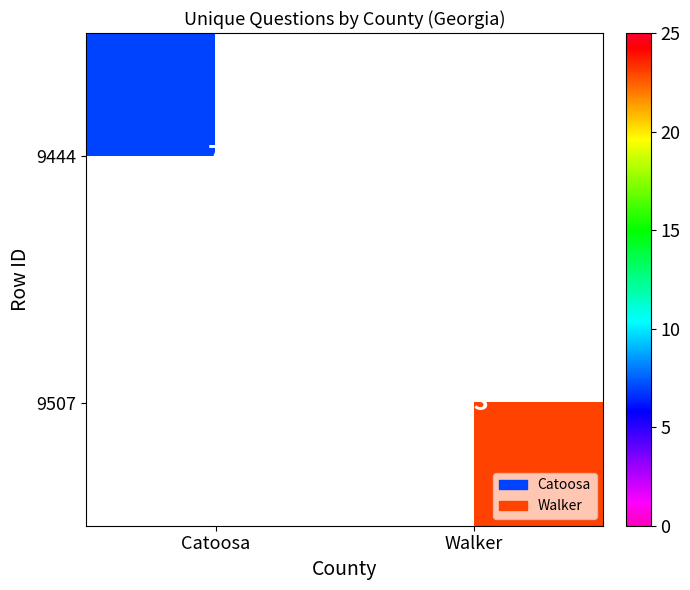

Count the number of categories in the chart.

2